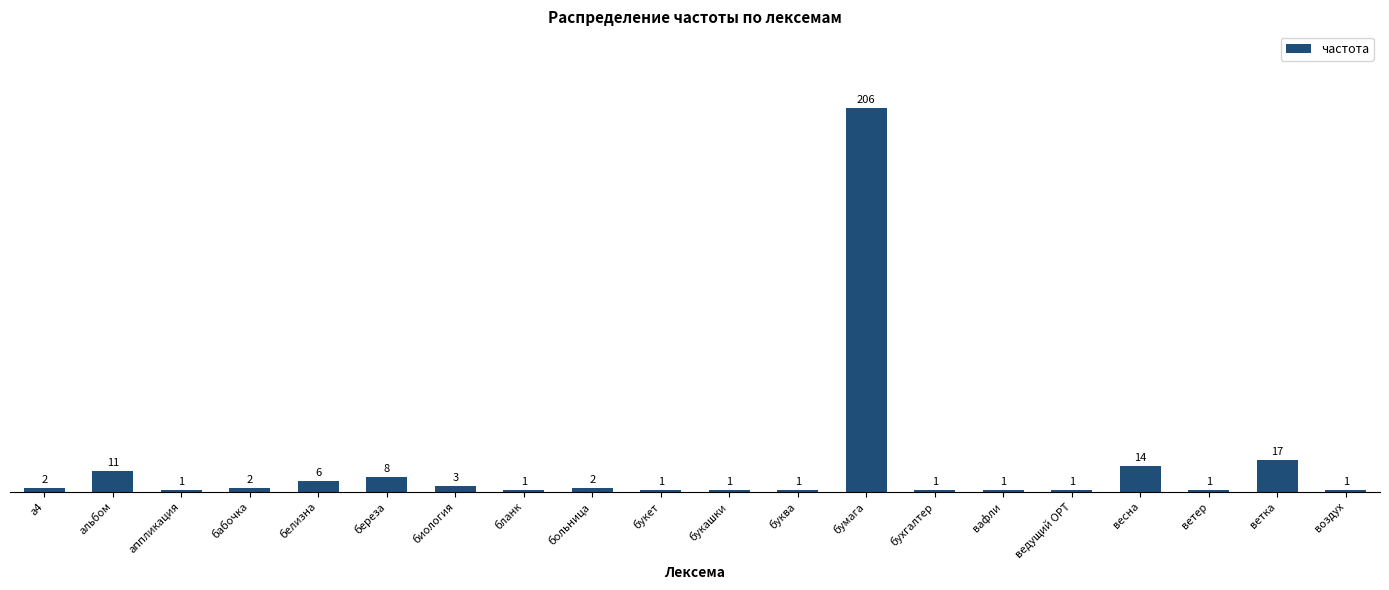

What is the change in value from больница to вафли?

-1